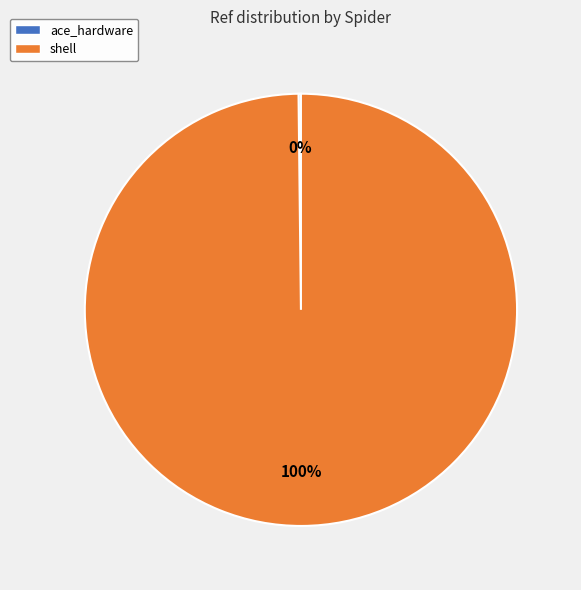

To the nearest percent, what portion does shell represent?

100%